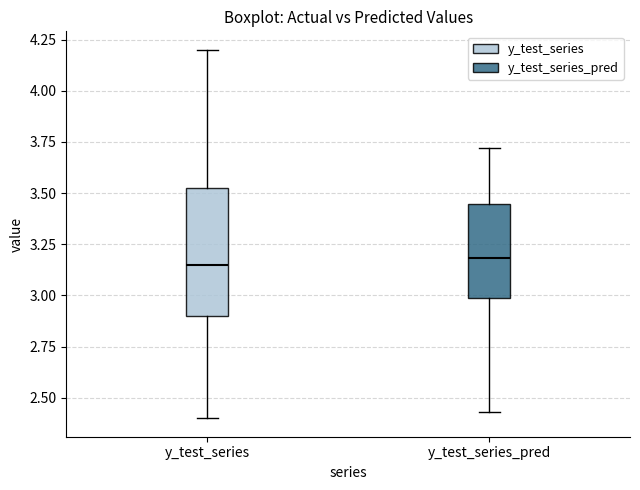

Which box is the tallest, from its lower edge to its upper edge?

y_test_series